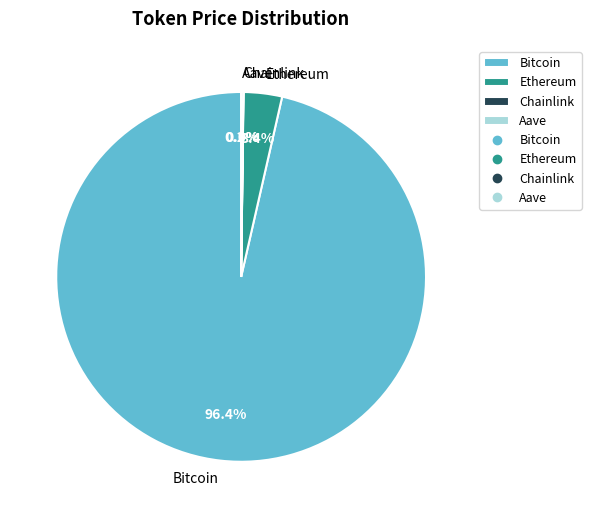

Which slice is the largest?

Bitcoin